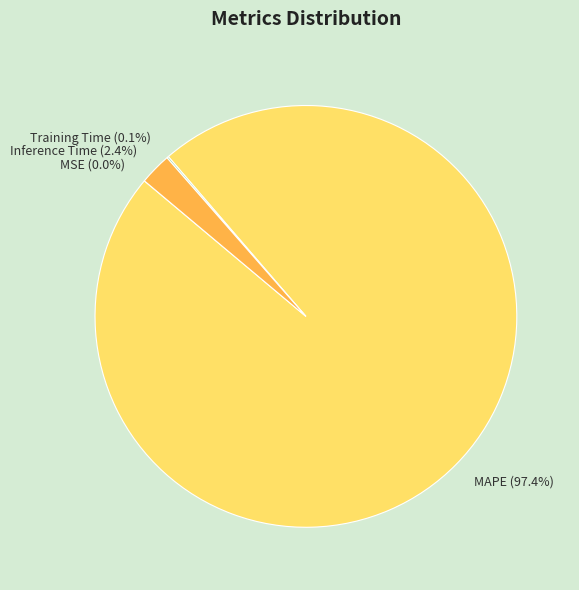

Is there a majority slice in this chart?

Yes